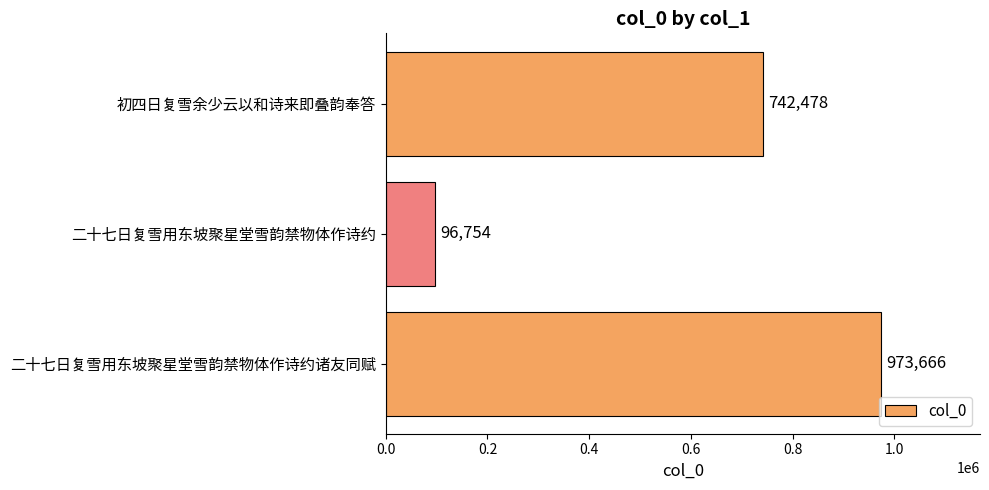

Where is the data nearest to the value 535210?

初四日复雪余少云以和诗来即叠韵奉答